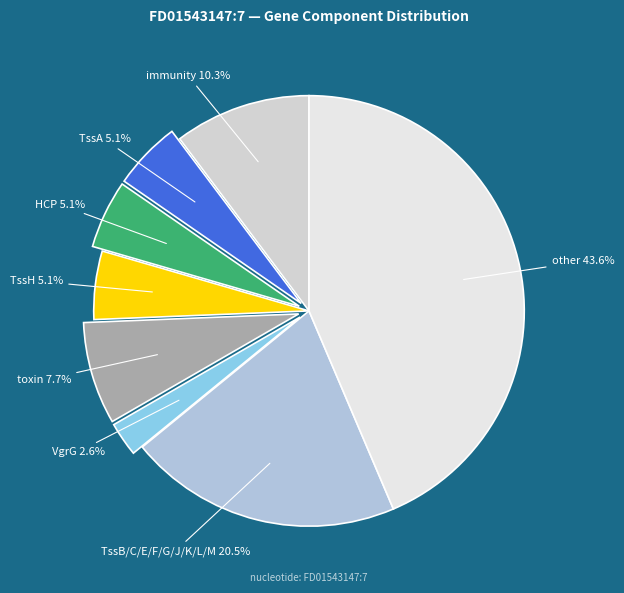

Which slice is the largest?

other